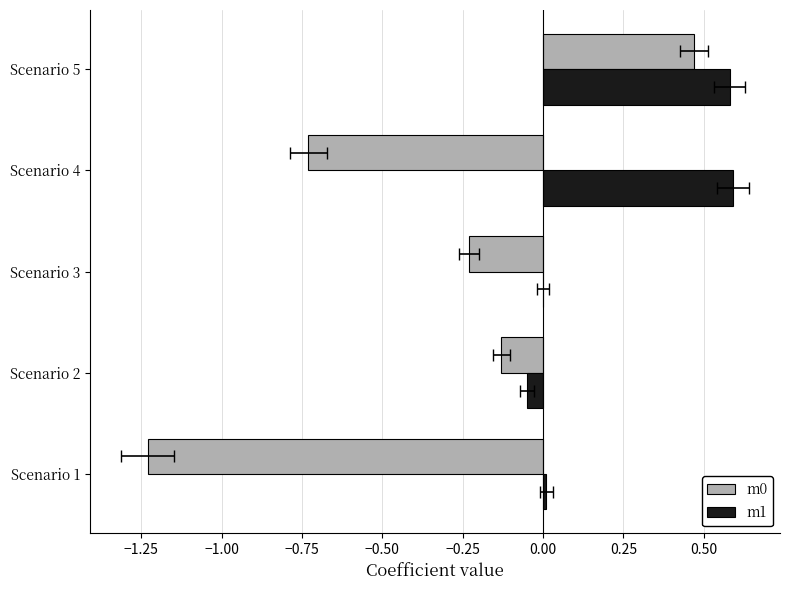

Rank the series by their average value, from lowest to highest.

m0, m1